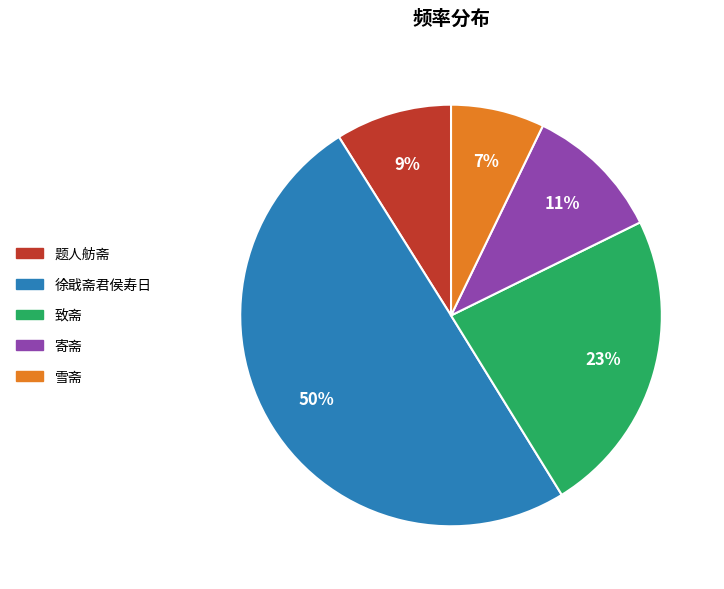

To the nearest percent, what is the difference between the largest and smallest slice percentages?

43%